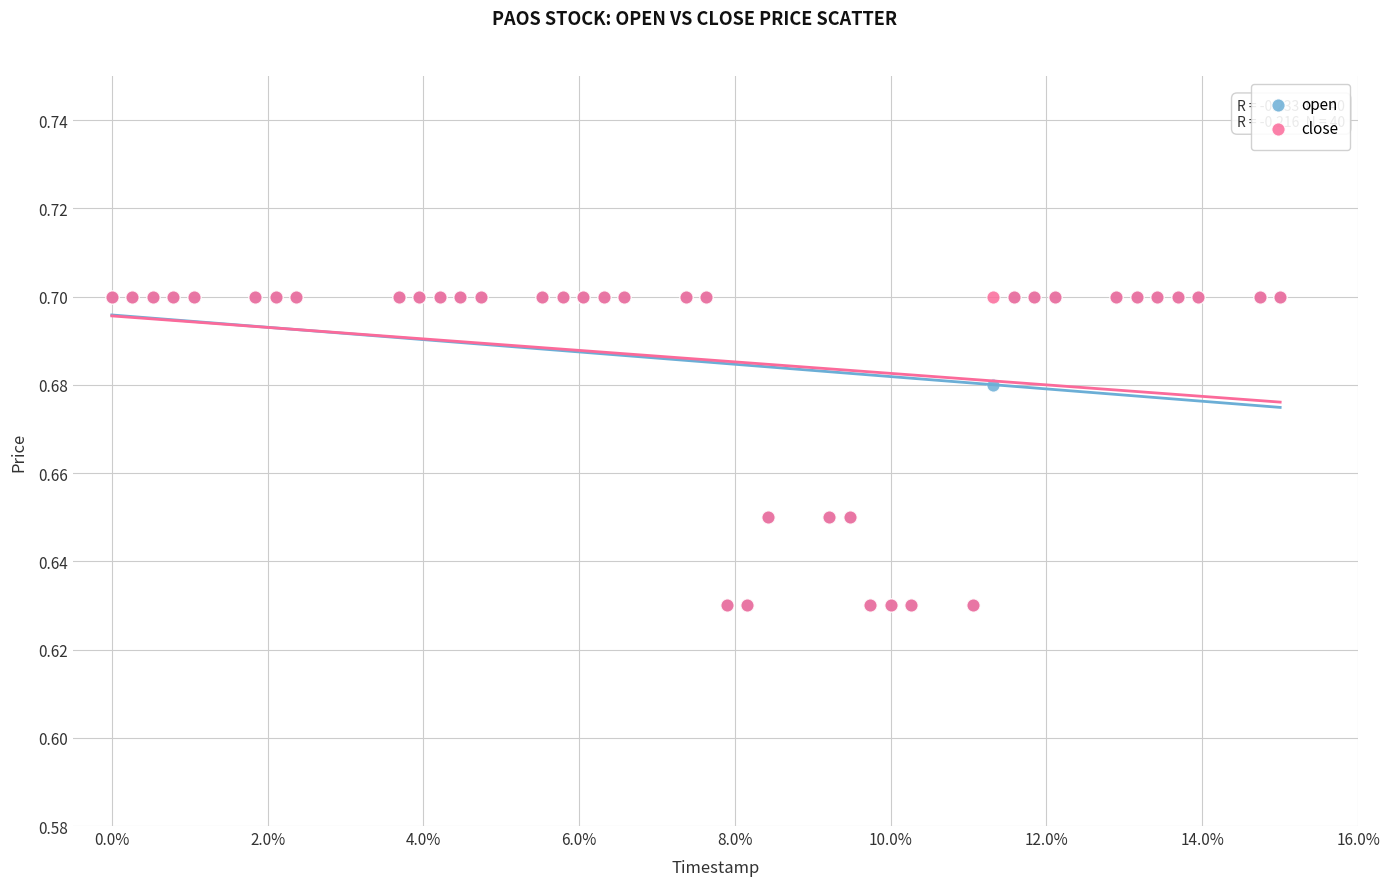

What are all the series names shown in the legend?

open, close